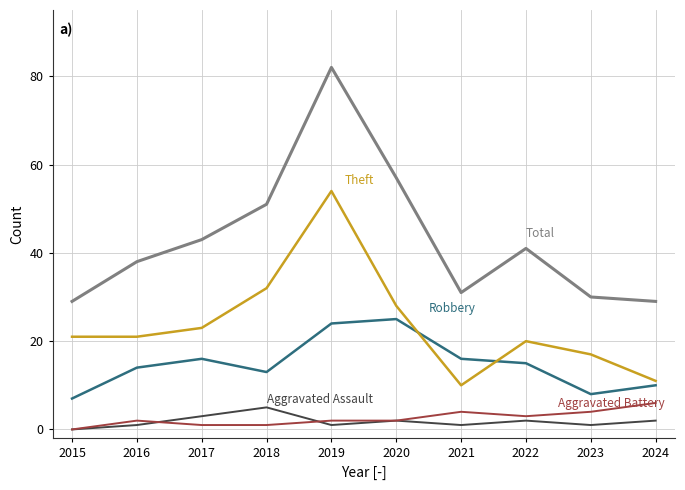

At which category does the chart reach its peak across all series?

2019